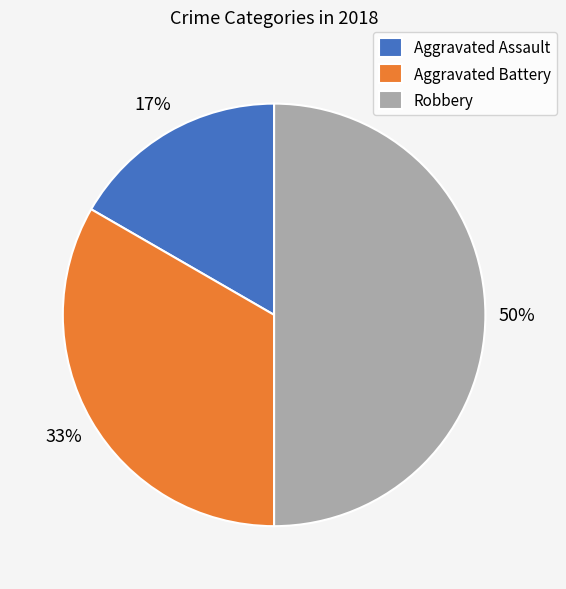

What is the smallest slice in the pie chart?

Aggravated Assault